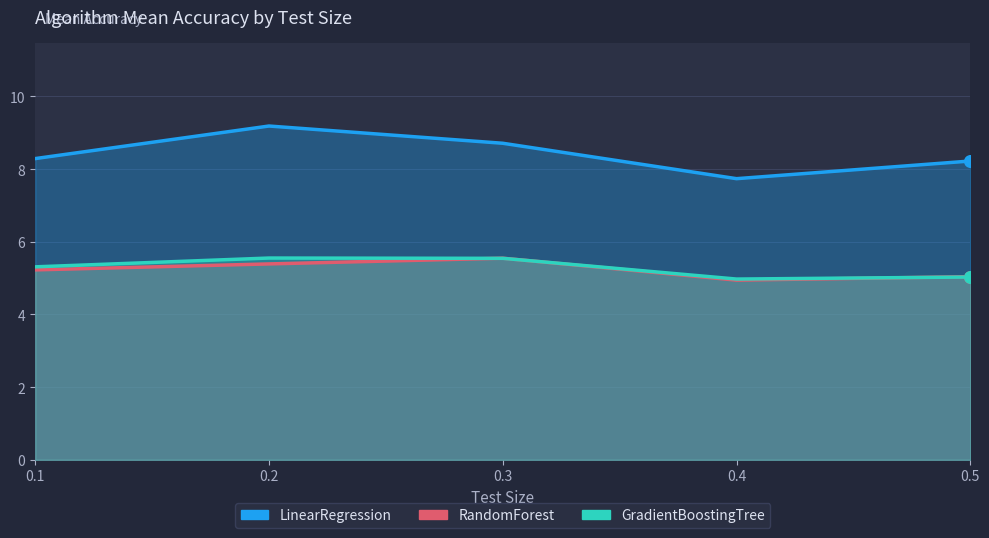

At how many categories does at least one series exceed 1?

5